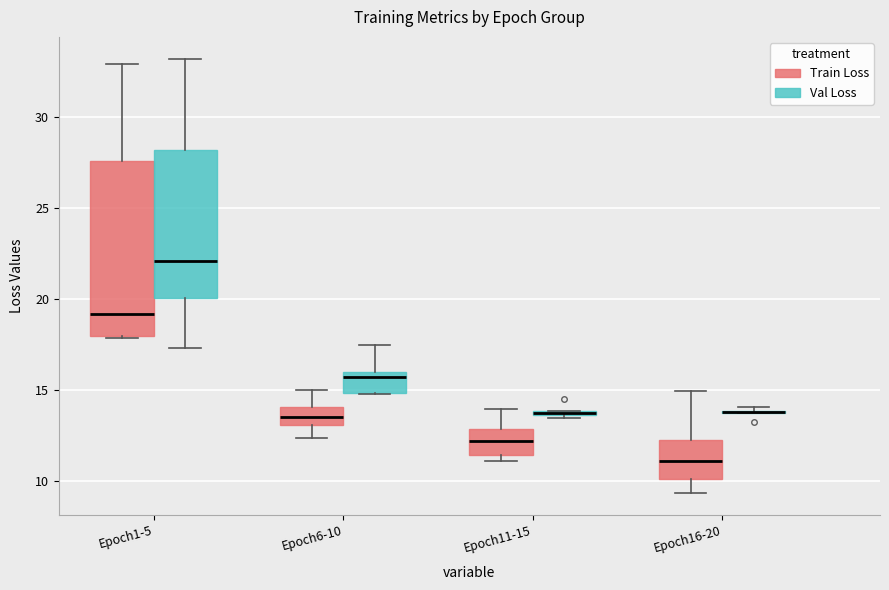

Comparing the boxes themselves (not the whiskers), which one is the tallest?

Epoch1-5 (Train Loss)